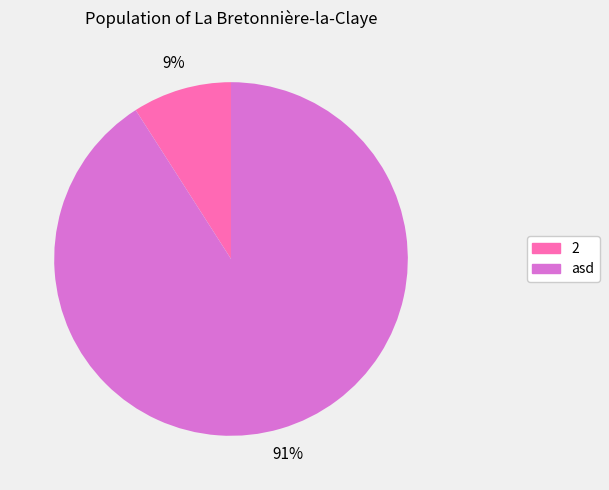

Rank the categories by value from lowest to highest.

2, asd